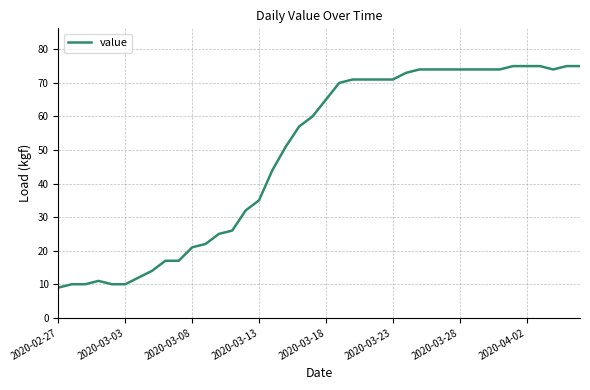

What is the smallest value displayed?

9